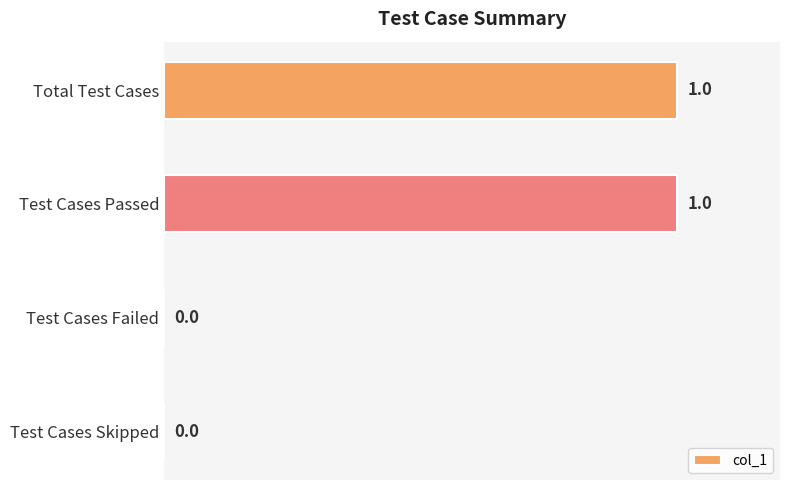

Reading top to bottom, what are all the values shown in this chart?

Total Test Cases=1	Test Cases Passed=1	Test Cases Failed=0	Test Cases Skipped=0